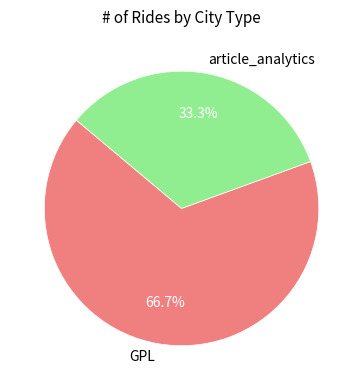

How many segments does this pie chart have?

2